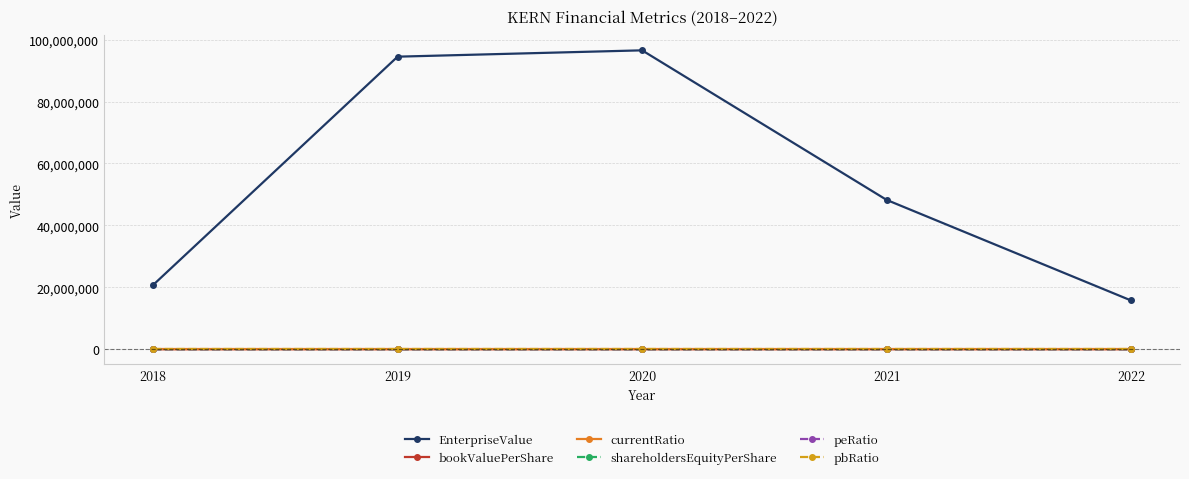

Where is the first local maximum for pbRatio?

2019